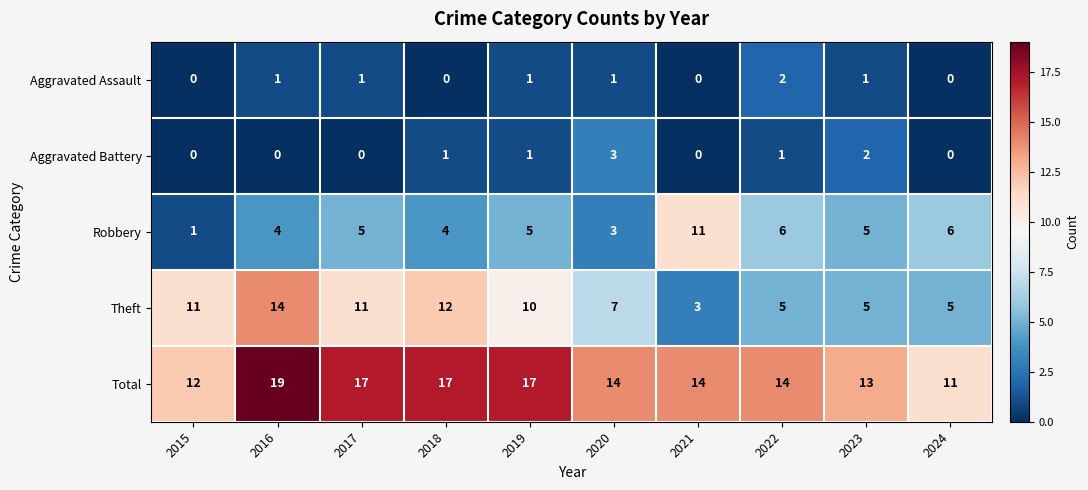

True or false: Aggravated Assault has a value of 1 at 2019.

True